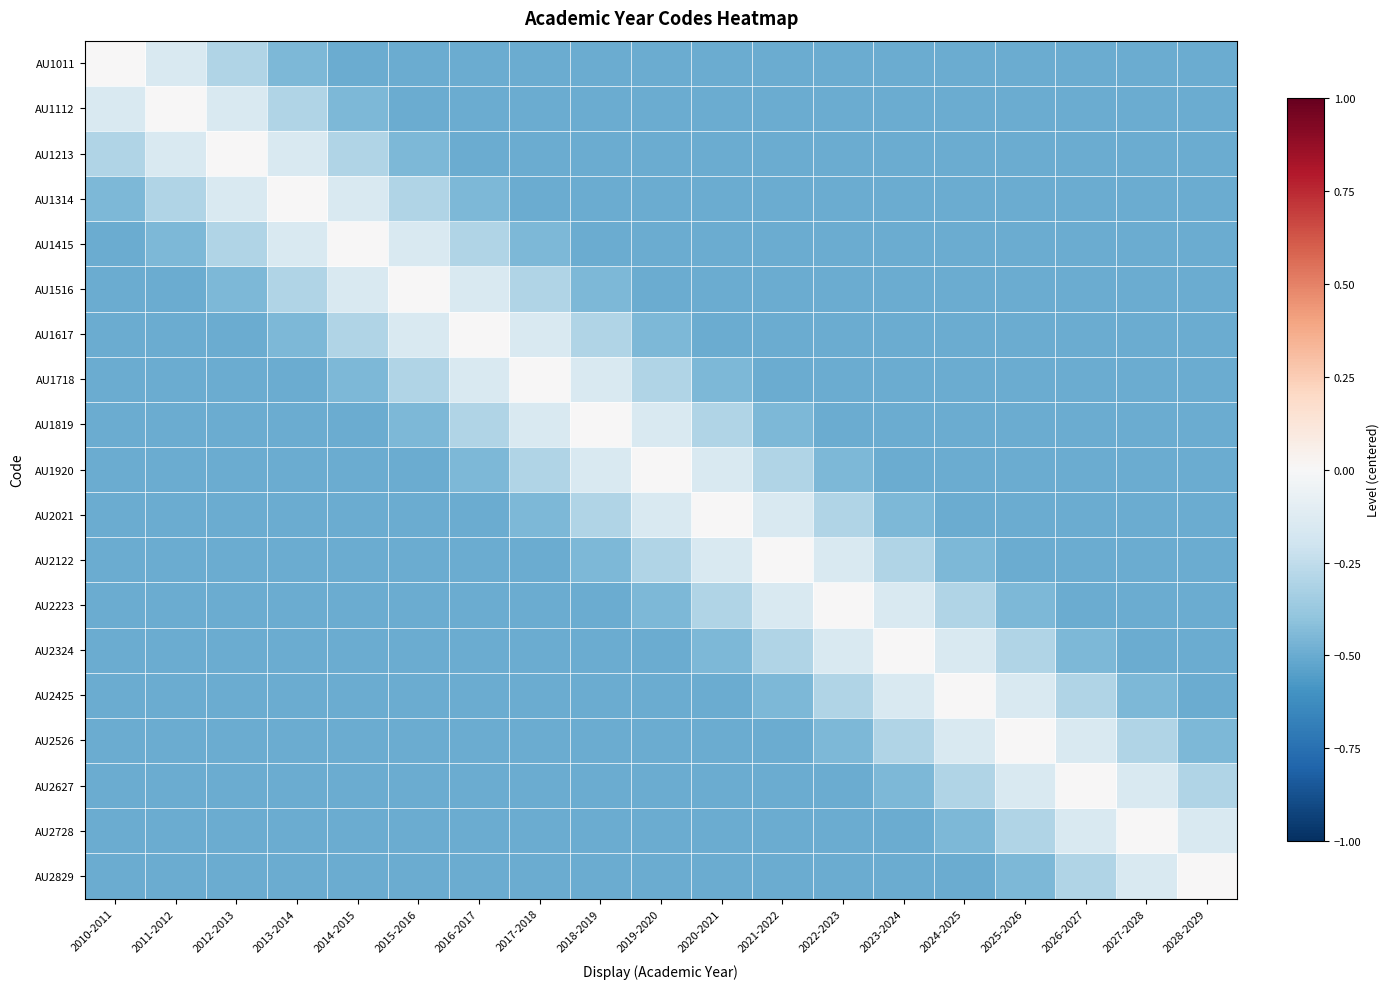

Reading left to right, list all the values displayed in this chart.

AU1011: 2010-2011=0.0	2011-2012=-0.2	2012-2013=-0.3	2013-2014=-0.4	2014-2015=-0.5	2015-2016=-0.5	2016-2017=-0.5	2017-2018=-0.5	2018-2019=-0.5	2019-2020=-0.5	2020-2021=-0.5	2021-2022=-0.5	2022-2023=-0.5	2023-2024=-0.5	2024-2025=-0.5	2025-2026=-0.5	2026-2027=-0.5	2027-2028=-0.5	2028-2029=-0.5
AU1112: 2010-2011=-0.2	2011-2012=0.0	2012-2013=-0.2	2013-2014=-0.3	2014-2015=-0.4	2015-2016=-0.5	2016-2017=-0.5	2017-2018=-0.5	2018-2019=-0.5	2019-2020=-0.5	2020-2021=-0.5	2021-2022=-0.5	2022-2023=-0.5	2023-2024=-0.5	2024-2025=-0.5	2025-2026=-0.5	2026-2027=-0.5	2027-2028=-0.5	2028-2029=-0.5
AU1213: 2010-2011=-0.3	2011-2012=-0.2	2012-2013=0.0	2013-2014=-0.2	2014-2015=-0.3	2015-2016=-0.4	2016-2017=-0.5	2017-2018=-0.5	2018-2019=-0.5	2019-2020=-0.5	2020-2021=-0.5	2021-2022=-0.5	2022-2023=-0.5	2023-2024=-0.5	2024-2025=-0.5	2025-2026=-0.5	2026-2027=-0.5	2027-2028=-0.5	2028-2029=-0.5
AU1314: 2010-2011=-0.4	2011-2012=-0.3	2012-2013=-0.2	2013-2014=0.0	2014-2015=-0.2	2015-2016=-0.3	2016-2017=-0.4	2017-2018=-0.5	2018-2019=-0.5	2019-2020=-0.5	2020-2021=-0.5	2021-2022=-0.5	2022-2023=-0.5	2023-2024=-0.5	2024-2025=-0.5	2025-2026=-0.5	2026-2027=-0.5	2027-2028=-0.5	2028-2029=-0.5
AU1415: 2010-2011=-0.5	2011-2012=-0.4	2012-2013=-0.3	2013-2014=-0.2	2014-2015=0.0	2015-2016=-0.2	2016-2017=-0.3	2017-2018=-0.4	2018-2019=-0.5	2019-2020=-0.5	2020-2021=-0.5	2021-2022=-0.5	2022-2023=-0.5	2023-2024=-0.5	2024-2025=-0.5	2025-2026=-0.5	2026-2027=-0.5	2027-2028=-0.5	2028-2029=-0.5
AU1516: 2010-2011=-0.5	2011-2012=-0.5	2012-2013=-0.4	2013-2014=-0.3	2014-2015=-0.2	2015-2016=0.0	2016-2017=-0.2	2017-2018=-0.3	2018-2019=-0.4	2019-2020=-0.5	2020-2021=-0.5	2021-2022=-0.5	2022-2023=-0.5	2023-2024=-0.5	2024-2025=-0.5	2025-2026=-0.5	2026-2027=-0.5	2027-2028=-0.5	2028-2029=-0.5
AU1617: 2010-2011=-0.5	2011-2012=-0.5	2012-2013=-0.5	2013-2014=-0.4	2014-2015=-0.3	2015-2016=-0.2	2016-2017=0.0	2017-2018=-0.2	2018-2019=-0.3	2019-2020=-0.4	2020-2021=-0.5	2021-2022=-0.5	2022-2023=-0.5	2023-2024=-0.5	2024-2025=-0.5	2025-2026=-0.5	2026-2027=-0.5	2027-2028=-0.5	2028-2029=-0.5
AU1718: 2010-2011=-0.5	2011-2012=-0.5	2012-2013=-0.5	2013-2014=-0.5	2014-2015=-0.4	2015-2016=-0.3	2016-2017=-0.2	2017-2018=0.0	2018-2019=-0.2	2019-2020=-0.3	2020-2021=-0.4	2021-2022=-0.5	2022-2023=-0.5	2023-2024=-0.5	2024-2025=-0.5	2025-2026=-0.5	2026-2027=-0.5	2027-2028=-0.5	2028-2029=-0.5
AU1819: 2010-2011=-0.5	2011-2012=-0.5	2012-2013=-0.5	2013-2014=-0.5	2014-2015=-0.5	2015-2016=-0.4	2016-2017=-0.3	2017-2018=-0.2	2018-2019=0.0	2019-2020=-0.2	2020-2021=-0.3	2021-2022=-0.4	2022-2023=-0.5	2023-2024=-0.5	2024-2025=-0.5	2025-2026=-0.5	2026-2027=-0.5	2027-2028=-0.5	2028-2029=-0.5
AU1920: 2010-2011=-0.5	2011-2012=-0.5	2012-2013=-0.5	2013-2014=-0.5	2014-2015=-0.5	2015-2016=-0.5	2016-2017=-0.4	2017-2018=-0.3	2018-2019=-0.2	2019-2020=0.0	2020-2021=-0.2	2021-2022=-0.3	2022-2023=-0.4	2023-2024=-0.5	2024-2025=-0.5	2025-2026=-0.5	2026-2027=-0.5	2027-2028=-0.5	2028-2029=-0.5
AU2021: 2010-2011=-0.5	2011-2012=-0.5	2012-2013=-0.5	2013-2014=-0.5	2014-2015=-0.5	2015-2016=-0.5	2016-2017=-0.5	2017-2018=-0.4	2018-2019=-0.3	2019-2020=-0.2	2020-2021=0.0	2021-2022=-0.2	2022-2023=-0.3	2023-2024=-0.4	2024-2025=-0.5	2025-2026=-0.5	2026-2027=-0.5	2027-2028=-0.5	2028-2029=-0.5
AU2122: 2010-2011=-0.5	2011-2012=-0.5	2012-2013=-0.5	2013-2014=-0.5	2014-2015=-0.5	2015-2016=-0.5	2016-2017=-0.5	2017-2018=-0.5	2018-2019=-0.4	2019-2020=-0.3	2020-2021=-0.2	2021-2022=0.0	2022-2023=-0.2	2023-2024=-0.3	2024-2025=-0.4	2025-2026=-0.5	2026-2027=-0.5	2027-2028=-0.5	2028-2029=-0.5
AU2223: 2010-2011=-0.5	2011-2012=-0.5	2012-2013=-0.5	2013-2014=-0.5	2014-2015=-0.5	2015-2016=-0.5	2016-2017=-0.5	2017-2018=-0.5	2018-2019=-0.5	2019-2020=-0.4	2020-2021=-0.3	2021-2022=-0.2	2022-2023=0.0	2023-2024=-0.2	2024-2025=-0.3	2025-2026=-0.4	2026-2027=-0.5	2027-2028=-0.5	2028-2029=-0.5
AU2324: 2010-2011=-0.5	2011-2012=-0.5	2012-2013=-0.5	2013-2014=-0.5	2014-2015=-0.5	2015-2016=-0.5	2016-2017=-0.5	2017-2018=-0.5	2018-2019=-0.5	2019-2020=-0.5	2020-2021=-0.4	2021-2022=-0.3	2022-2023=-0.2	2023-2024=0.0	2024-2025=-0.2	2025-2026=-0.3	2026-2027=-0.4	2027-2028=-0.5	2028-2029=-0.5
AU2425: 2010-2011=-0.5	2011-2012=-0.5	2012-2013=-0.5	2013-2014=-0.5	2014-2015=-0.5	2015-2016=-0.5	2016-2017=-0.5	2017-2018=-0.5	2018-2019=-0.5	2019-2020=-0.5	2020-2021=-0.5	2021-2022=-0.4	2022-2023=-0.3	2023-2024=-0.2	2024-2025=0.0	2025-2026=-0.2	2026-2027=-0.3	2027-2028=-0.4	2028-2029=-0.5
AU2526: 2010-2011=-0.5	2011-2012=-0.5	2012-2013=-0.5	2013-2014=-0.5	2014-2015=-0.5	2015-2016=-0.5	2016-2017=-0.5	2017-2018=-0.5	2018-2019=-0.5	2019-2020=-0.5	2020-2021=-0.5	2021-2022=-0.5	2022-2023=-0.4	2023-2024=-0.3	2024-2025=-0.2	2025-2026=0.0	2026-2027=-0.2	2027-2028=-0.3	2028-2029=-0.4
AU2627: 2010-2011=-0.5	2011-2012=-0.5	2012-2013=-0.5	2013-2014=-0.5	2014-2015=-0.5	2015-2016=-0.5	2016-2017=-0.5	2017-2018=-0.5	2018-2019=-0.5	2019-2020=-0.5	2020-2021=-0.5	2021-2022=-0.5	2022-2023=-0.5	2023-2024=-0.4	2024-2025=-0.3	2025-2026=-0.2	2026-2027=0.0	2027-2028=-0.2	2028-2029=-0.3
AU2728: 2010-2011=-0.5	2011-2012=-0.5	2012-2013=-0.5	2013-2014=-0.5	2014-2015=-0.5	2015-2016=-0.5	2016-2017=-0.5	2017-2018=-0.5	2018-2019=-0.5	2019-2020=-0.5	2020-2021=-0.5	2021-2022=-0.5	2022-2023=-0.5	2023-2024=-0.5	2024-2025=-0.4	2025-2026=-0.3	2026-2027=-0.2	2027-2028=0.0	2028-2029=-0.2
AU2829: 2010-2011=-0.5	2011-2012=-0.5	2012-2013=-0.5	2013-2014=-0.5	2014-2015=-0.5	2015-2016=-0.5	2016-2017=-0.5	2017-2018=-0.5	2018-2019=-0.5	2019-2020=-0.5	2020-2021=-0.5	2021-2022=-0.5	2022-2023=-0.5	2023-2024=-0.5	2024-2025=-0.5	2025-2026=-0.4	2026-2027=-0.3	2027-2028=-0.2	2028-2029=0.0